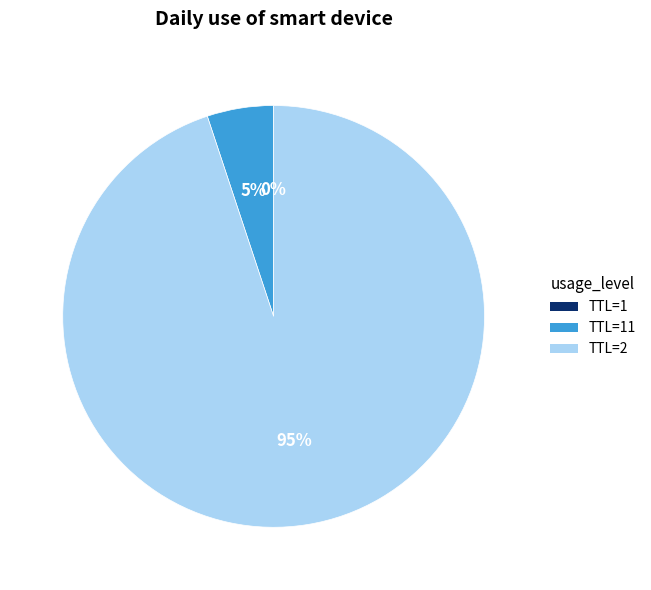

To the nearest percent, what is the average slice percentage?

33%